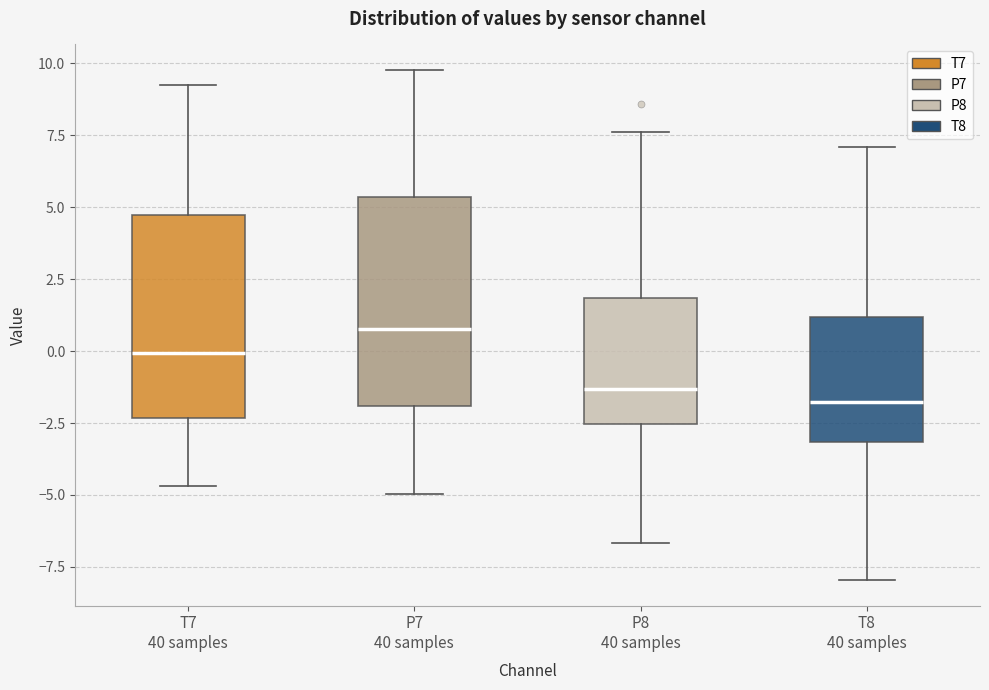

Where is the upper edge of the box for T7 40 samples on the y-axis? The values are not printed on the chart, so give them approximately, as read against the axis.

4.5